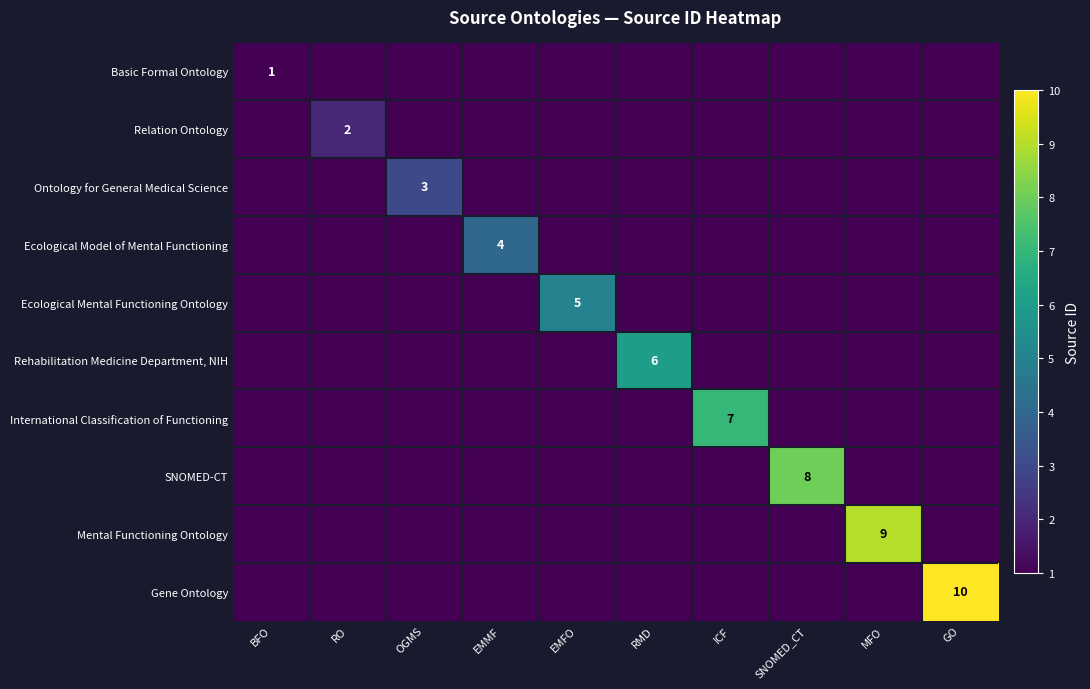

Rank the series by their maximum value, from highest to lowest.

Gene Ontology, Mental Functioning Ontology, SNOMED-CT, International Classification of Functioning, Rehabilitation Medicine Department, NIH, Ecological Mental Functioning Ontology, Ecological Model of Mental Functioning, Ontology for General Medical Science, Relation Ontology, Basic Formal Ontology